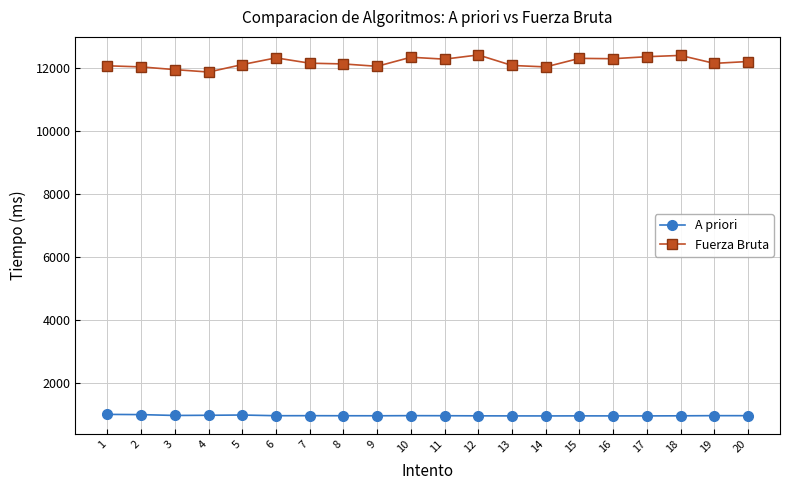

What is the difference between the highest and lowest values at 18?

11446